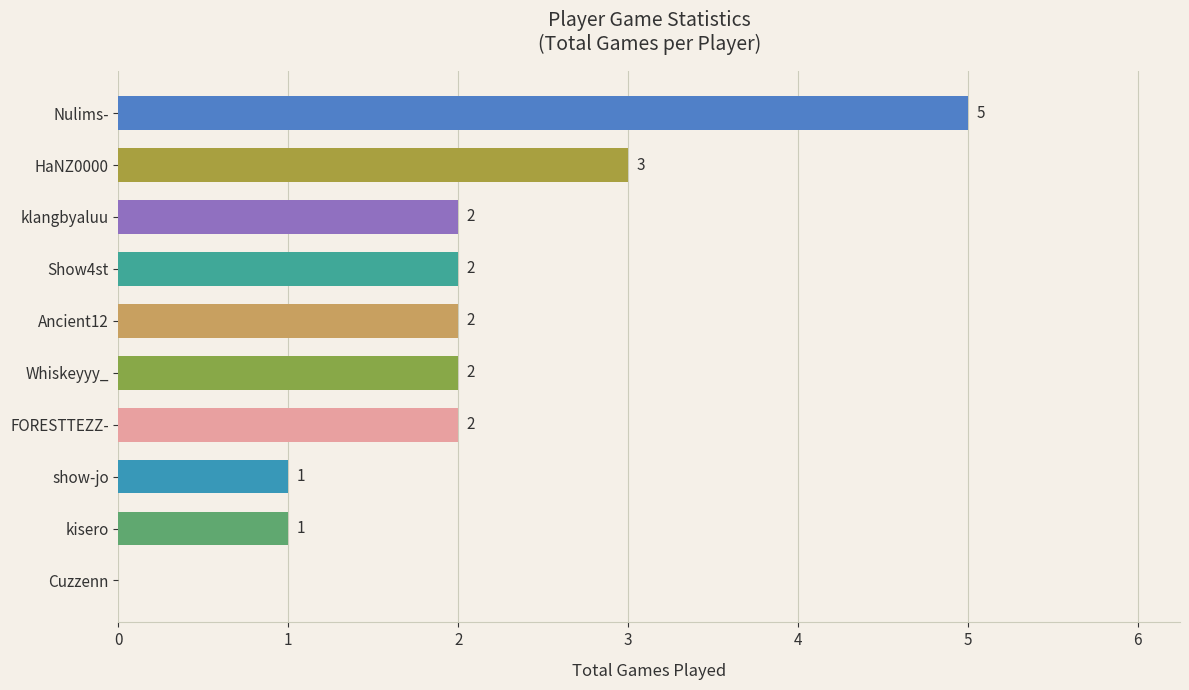

What is the sum of all values?

20